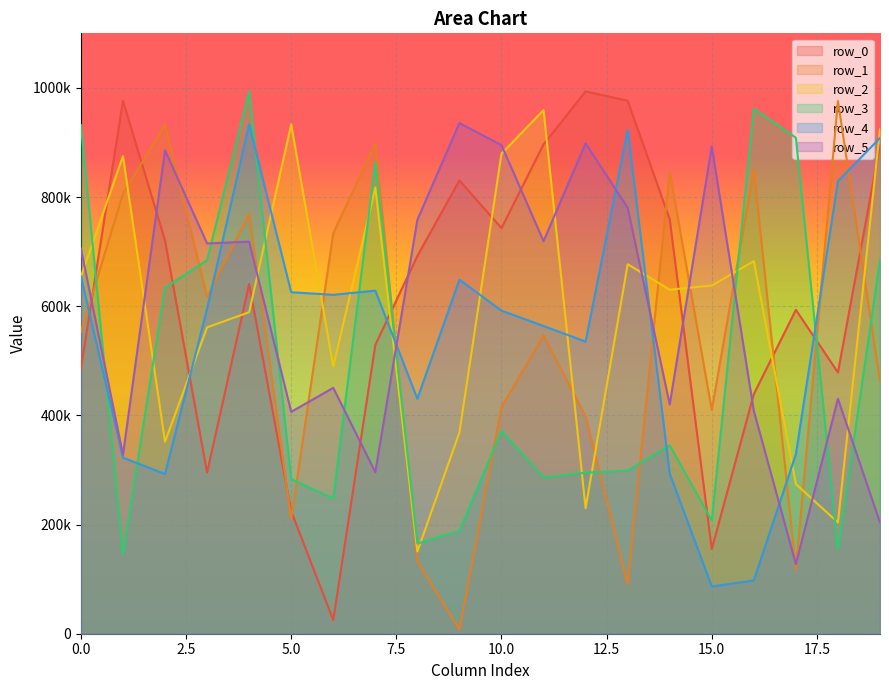

Where do row_1 and row_3 first cross each other?

0 and 1